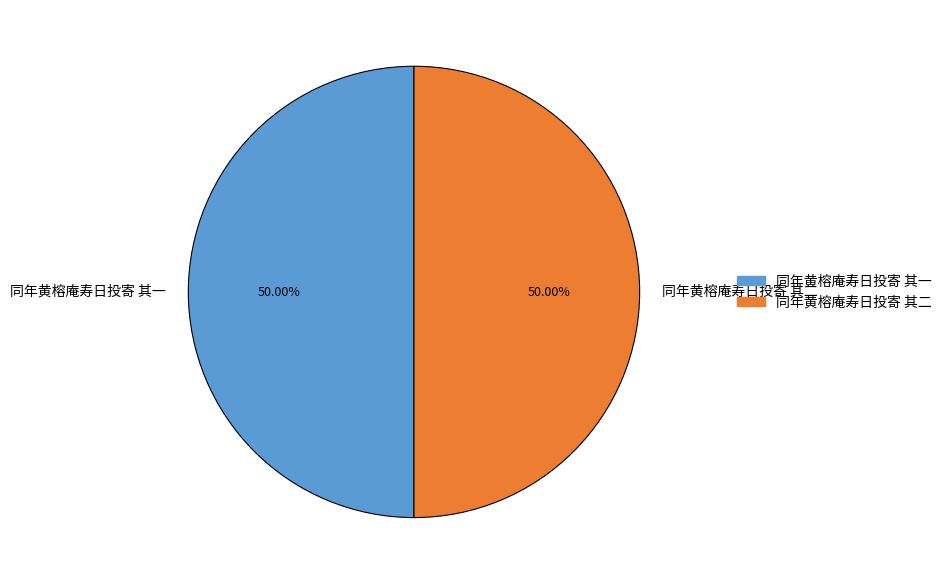

How many slices are in this pie chart?

2